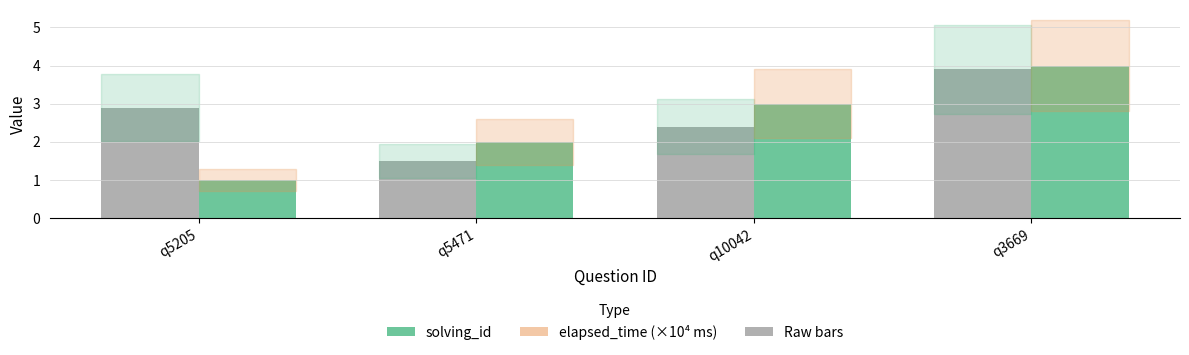

What is the total value across all series at q3669?

7.9